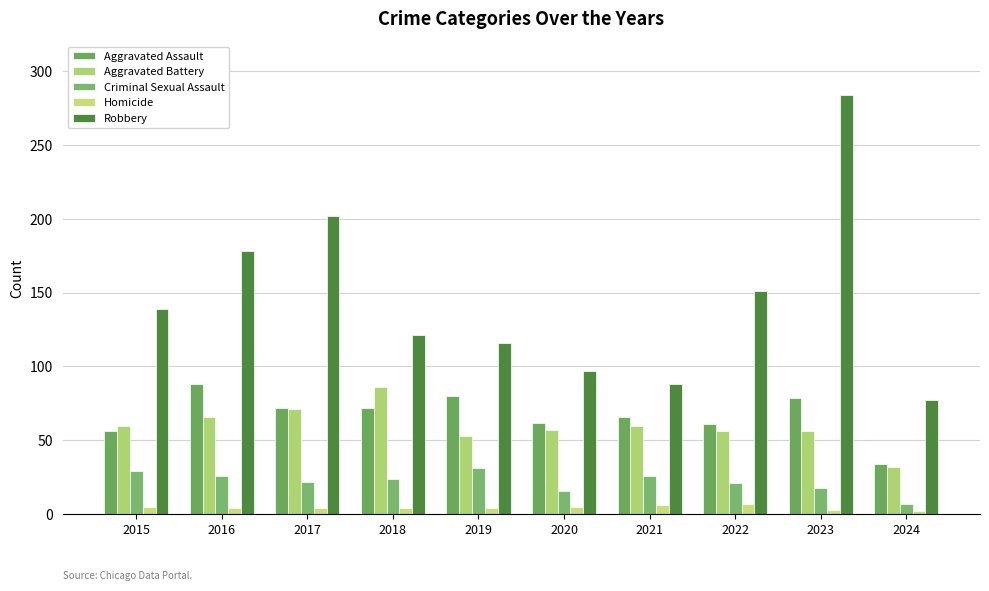

The value of Aggravated Battery at 2015 is 60. True or false?

True